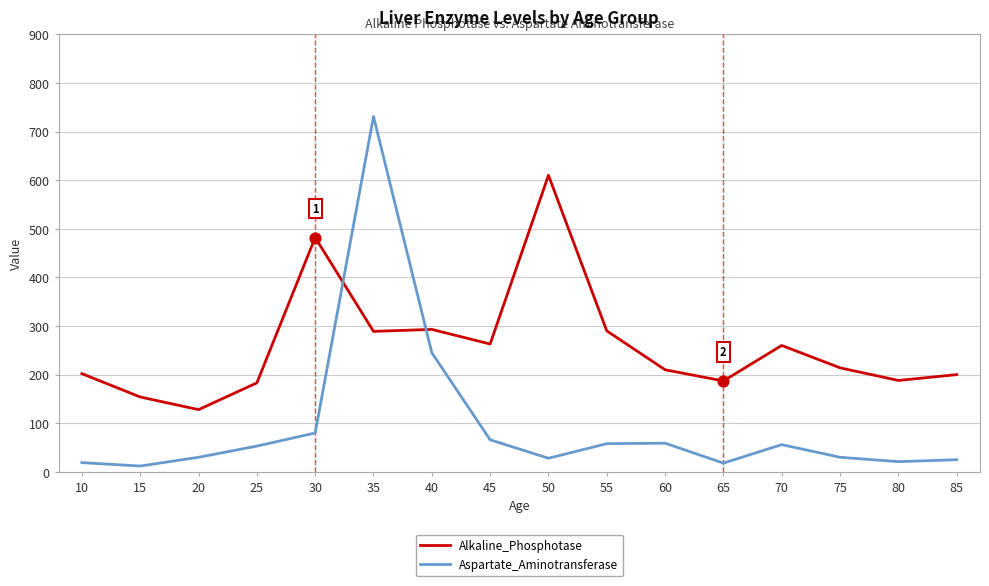

Which series has the largest range (max minus min)?

Aspartate_Aminotransferase